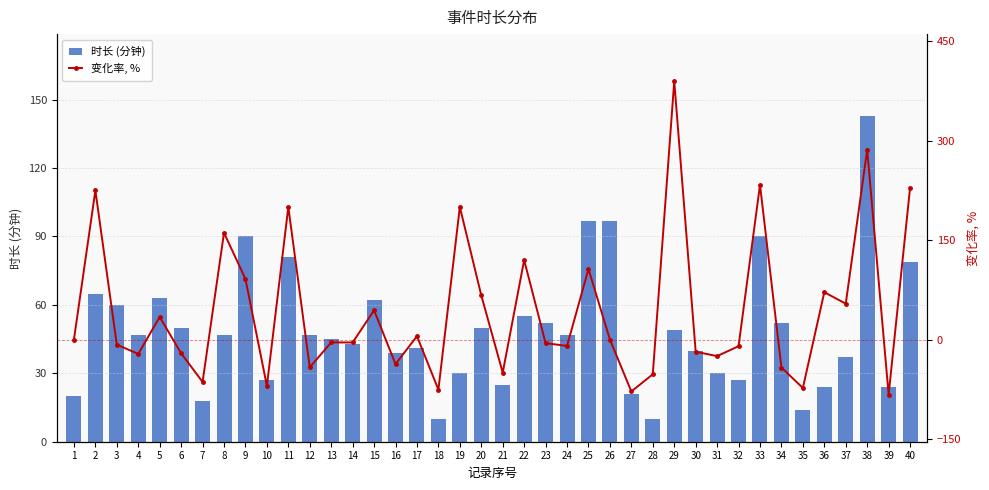

What is the average value of the 时长 (分钟) series?

49